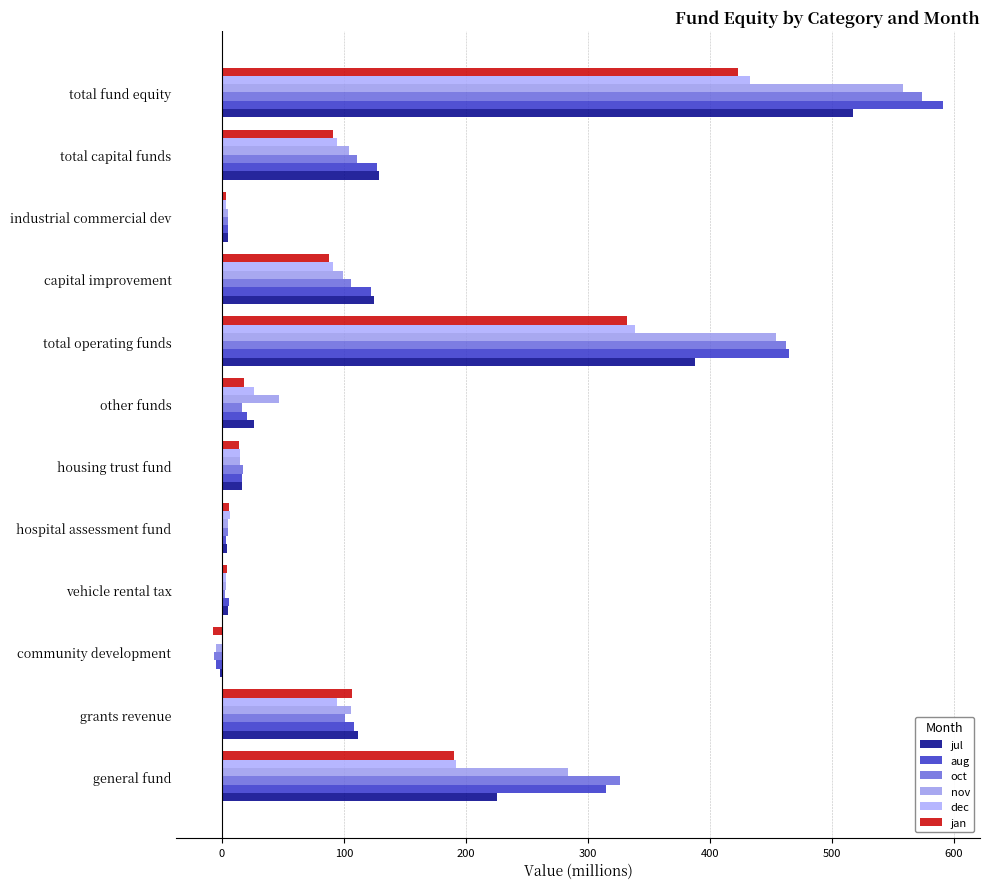

Count the number of categories in the chart.

12